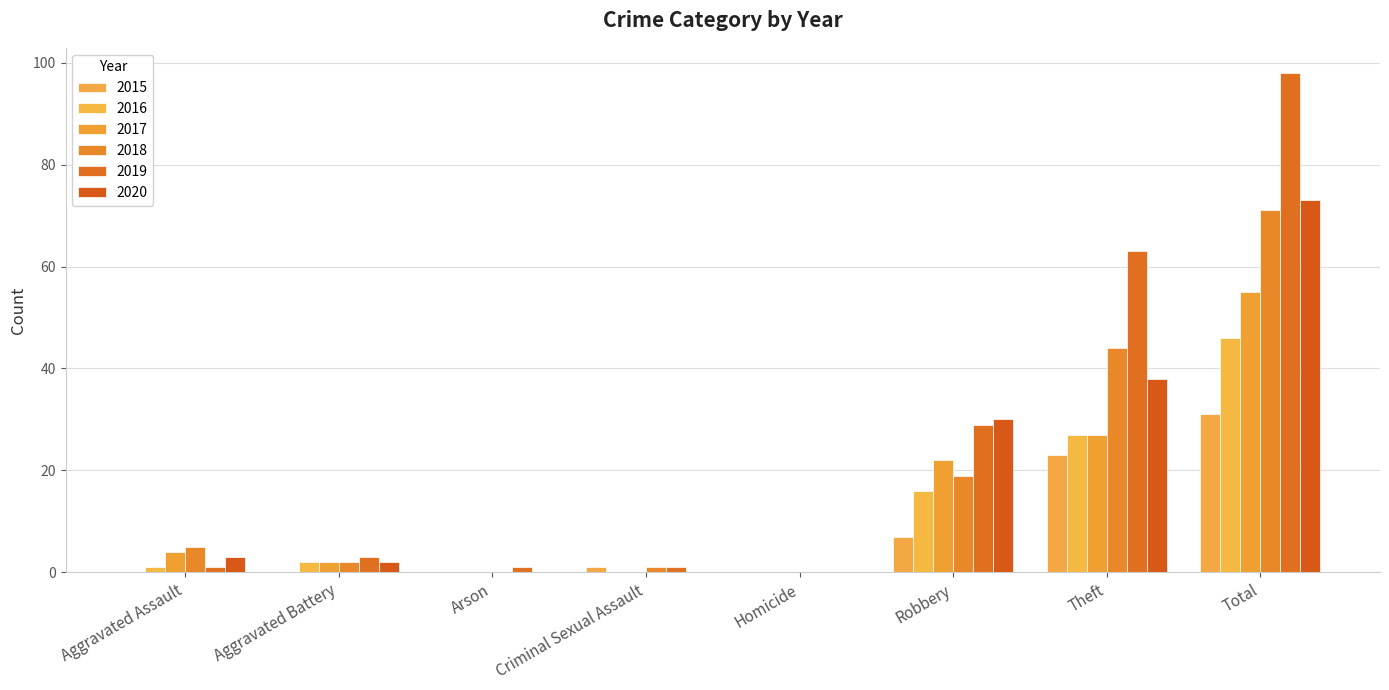

Reading left to right, transcribe all the data shown in this chart.

2015: Aggravated Assault=0	Aggravated Battery=0	Arson=0	Criminal Sexual Assault=1	Homicide=0	Robbery=7	Theft=23	Total=31
2016: Aggravated Assault=1	Aggravated Battery=2	Arson=0	Criminal Sexual Assault=0	Homicide=0	Robbery=16	Theft=27	Total=46
2017: Aggravated Assault=4	Aggravated Battery=2	Arson=0	Criminal Sexual Assault=0	Homicide=0	Robbery=22	Theft=27	Total=55
2018: Aggravated Assault=5	Aggravated Battery=2	Arson=0	Criminal Sexual Assault=1	Homicide=0	Robbery=19	Theft=44	Total=71
2019: Aggravated Assault=1	Aggravated Battery=3	Arson=1	Criminal Sexual Assault=1	Homicide=0	Robbery=29	Theft=63	Total=98
2020: Aggravated Assault=3	Aggravated Battery=2	Arson=0	Criminal Sexual Assault=0	Homicide=0	Robbery=30	Theft=38	Total=73